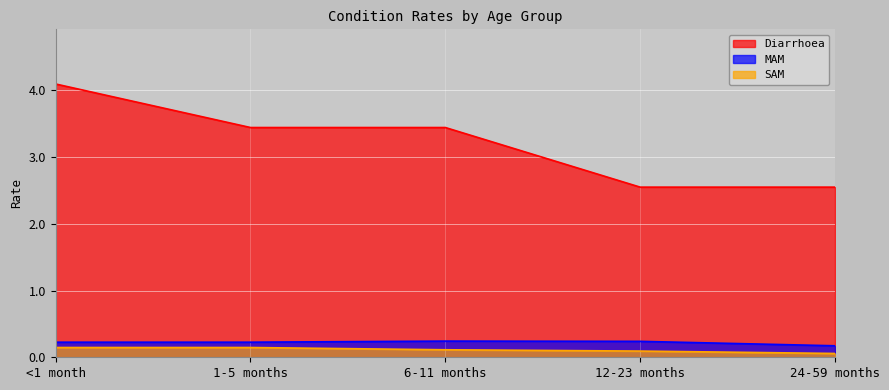

How many lines are shown in the chart?

3